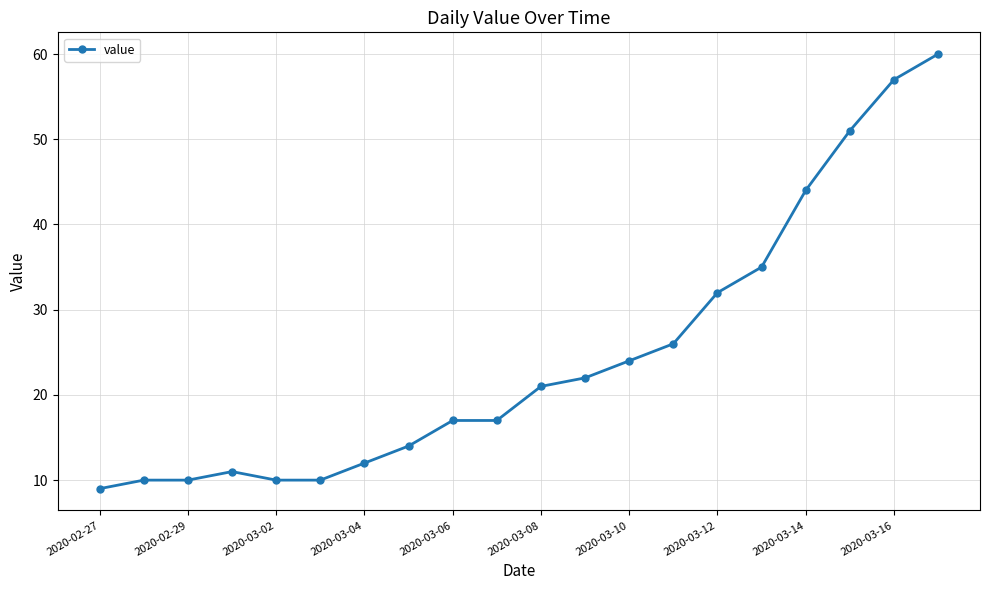

Reading right to left, list all the values displayed in this chart.

60	57	51	44	35	32	26	24	22	21	17	17	14	12	10	10	11	10	10	9